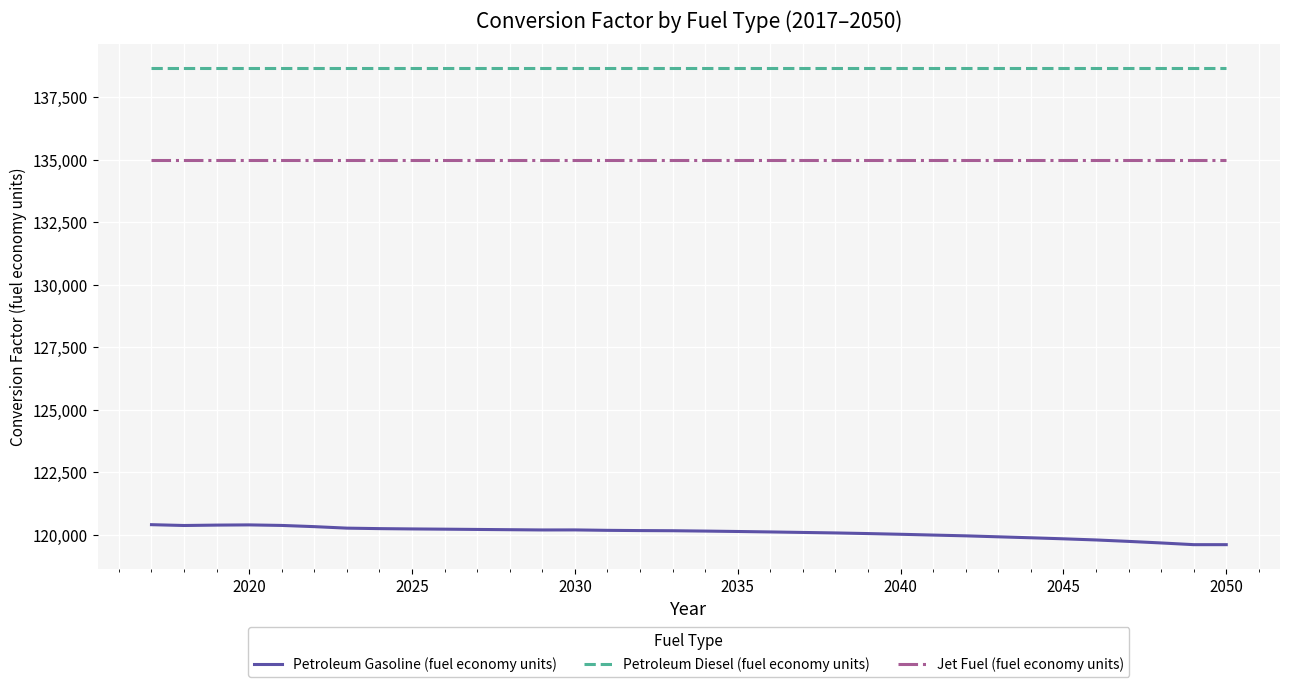

True or false: Jet Fuel (fuel economy units) and Petroleum Gasoline (fuel economy units) intersect in this chart.

False